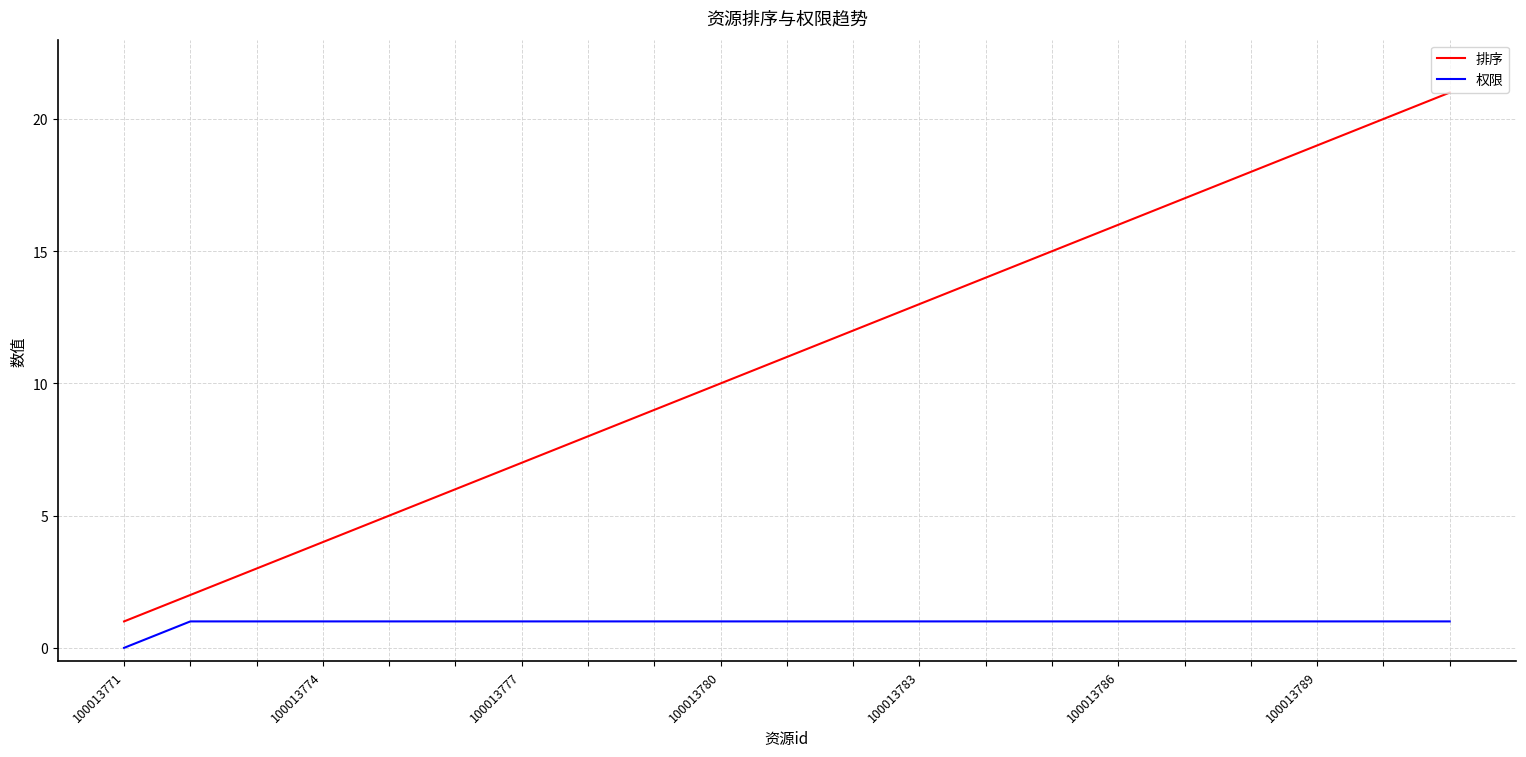

Which series has the largest total across all categories?

排序